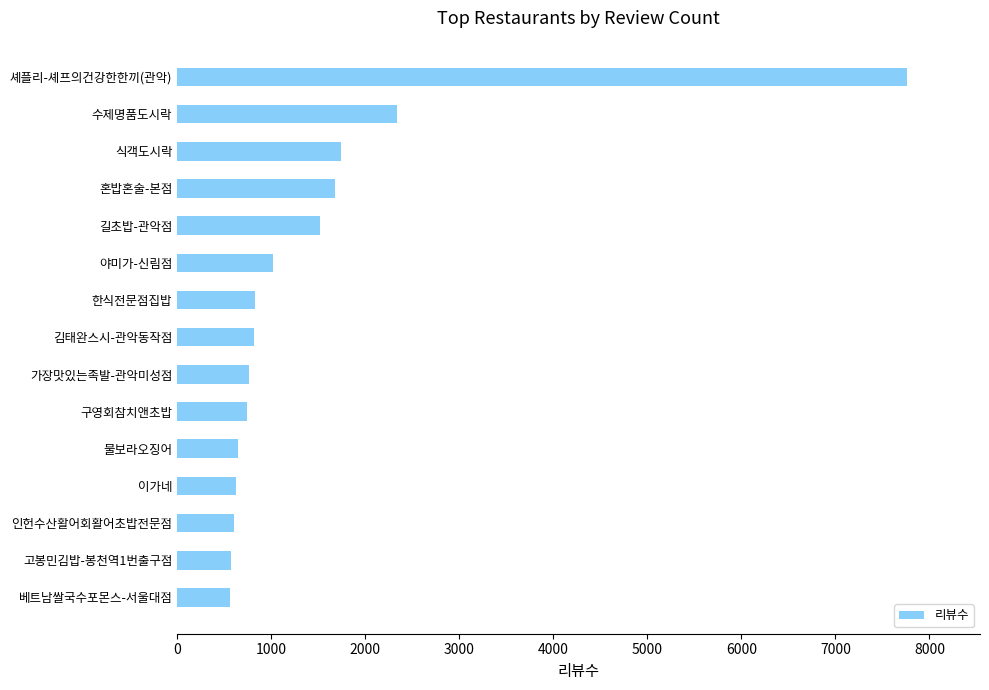

What is the maximum value shown in the chart?

7762